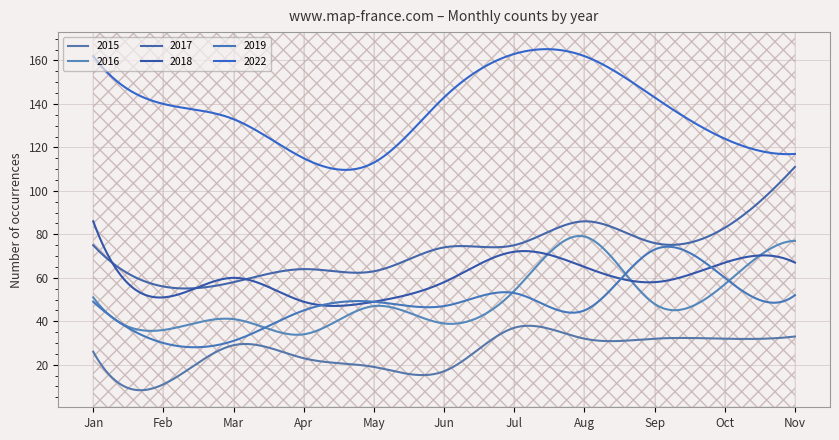

Does the chart have visible grid lines?

Yes